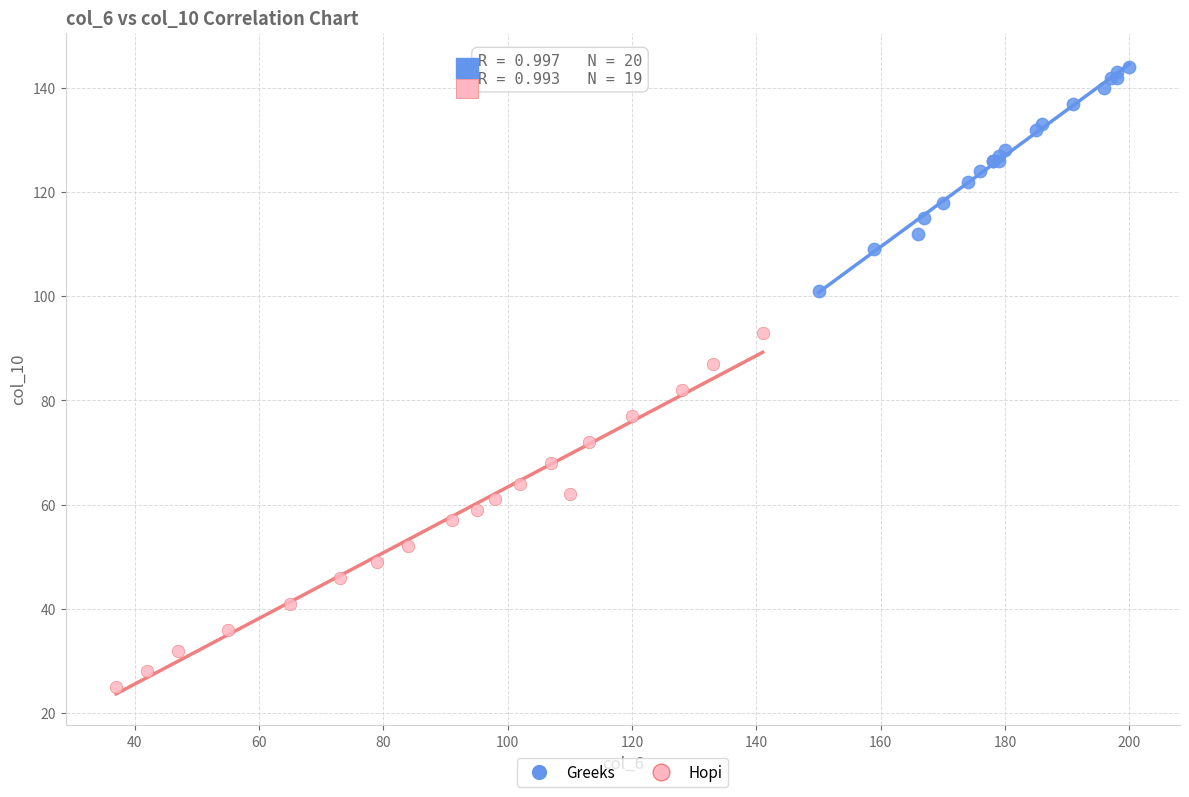

Which series reaches the maximum Y coordinate?

Greeks